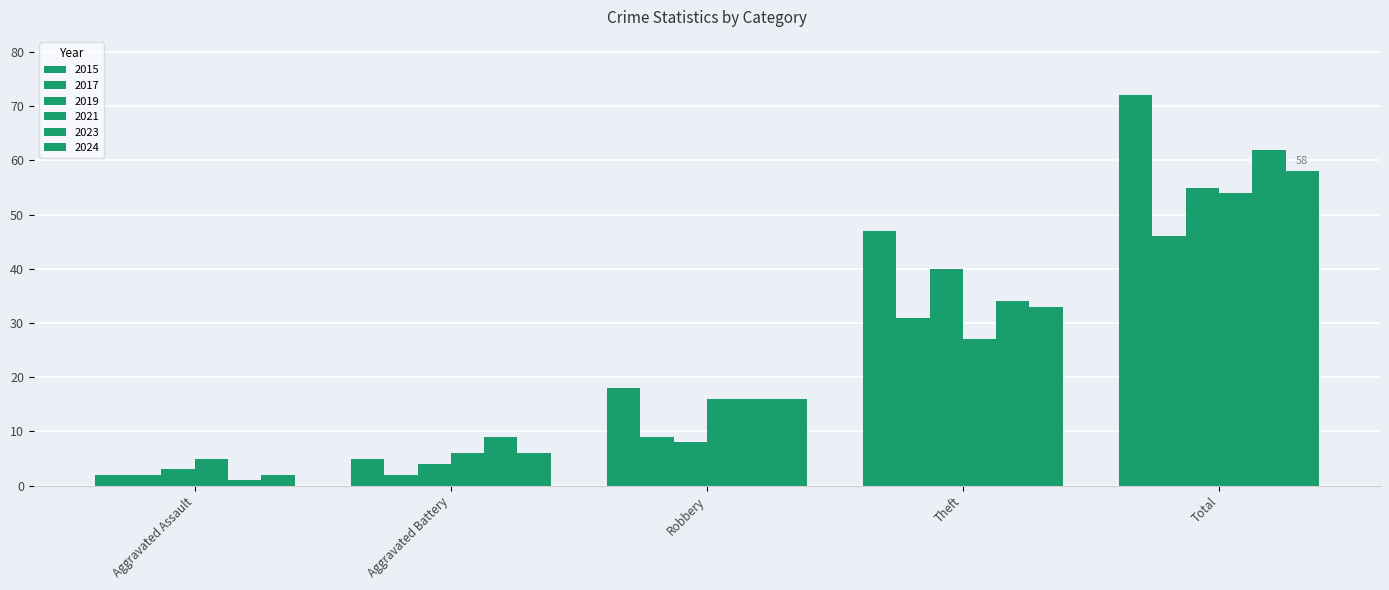

True or false: 2015 has a value of 72 at Total.

True